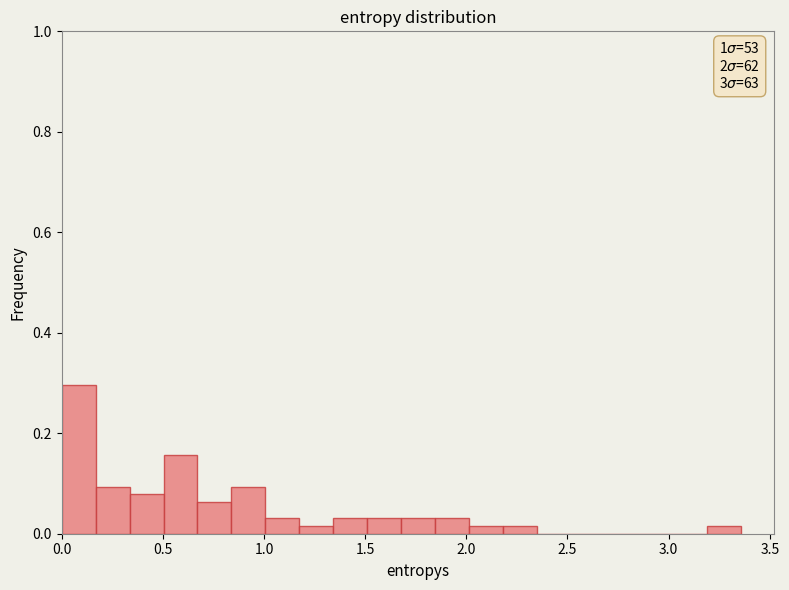

Around what value on the x-axis is the tallest bar? Give the approximate position of its centre, as read against the axis.

0.10